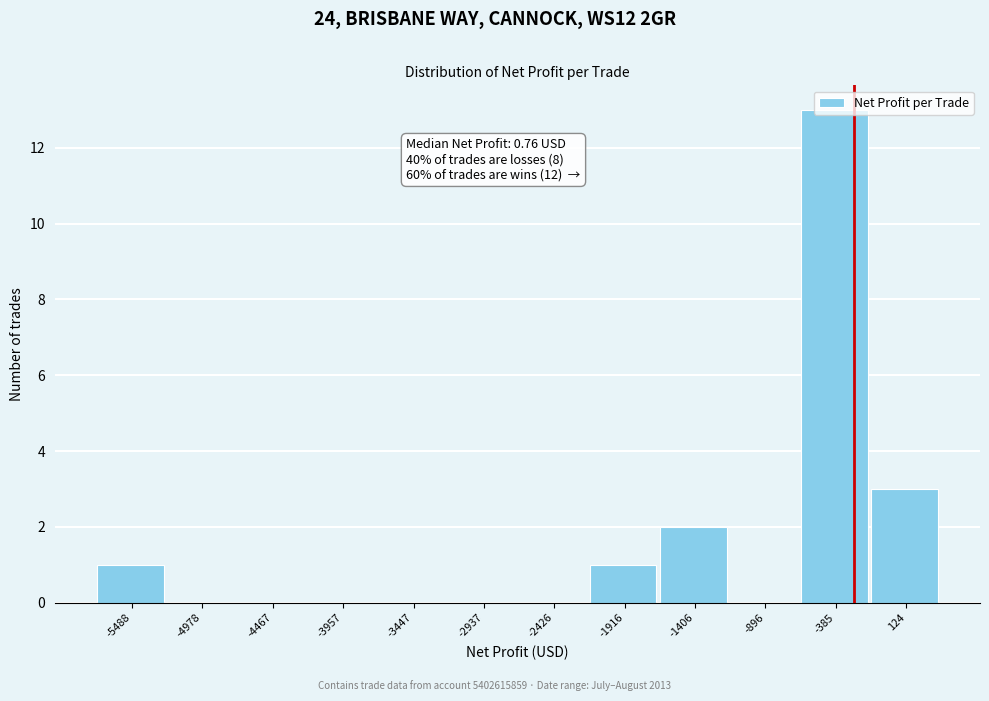

The value at -3447 is -4. True or false?

False